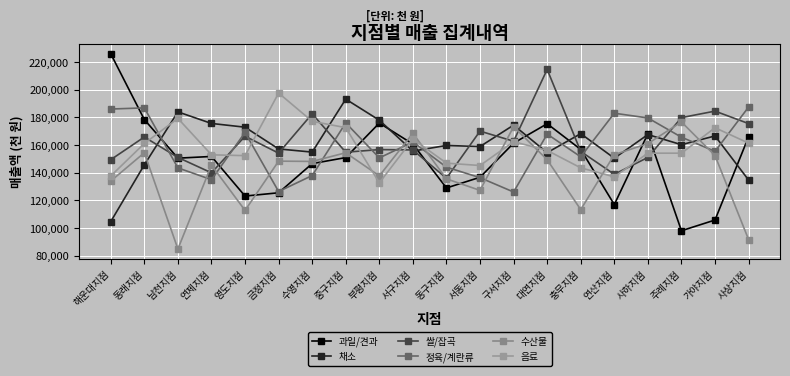

True or false: 수산물 and 채소 cross at least once.

True